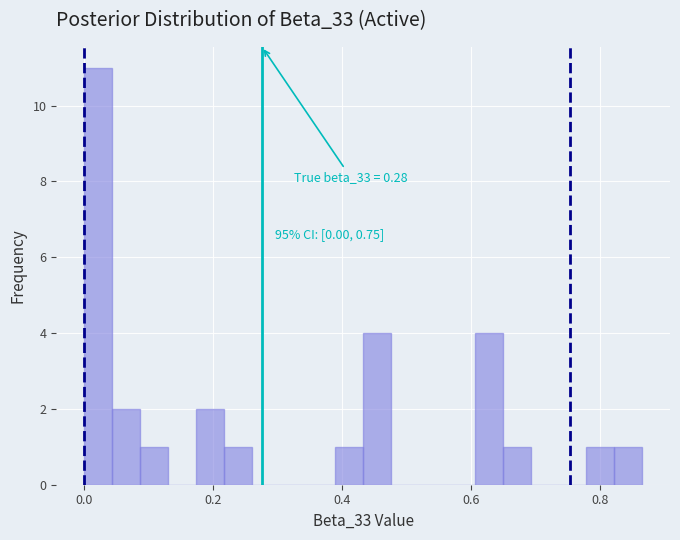

Read against the x-axis, roughly where is the centre of the tallest bar?

0.02